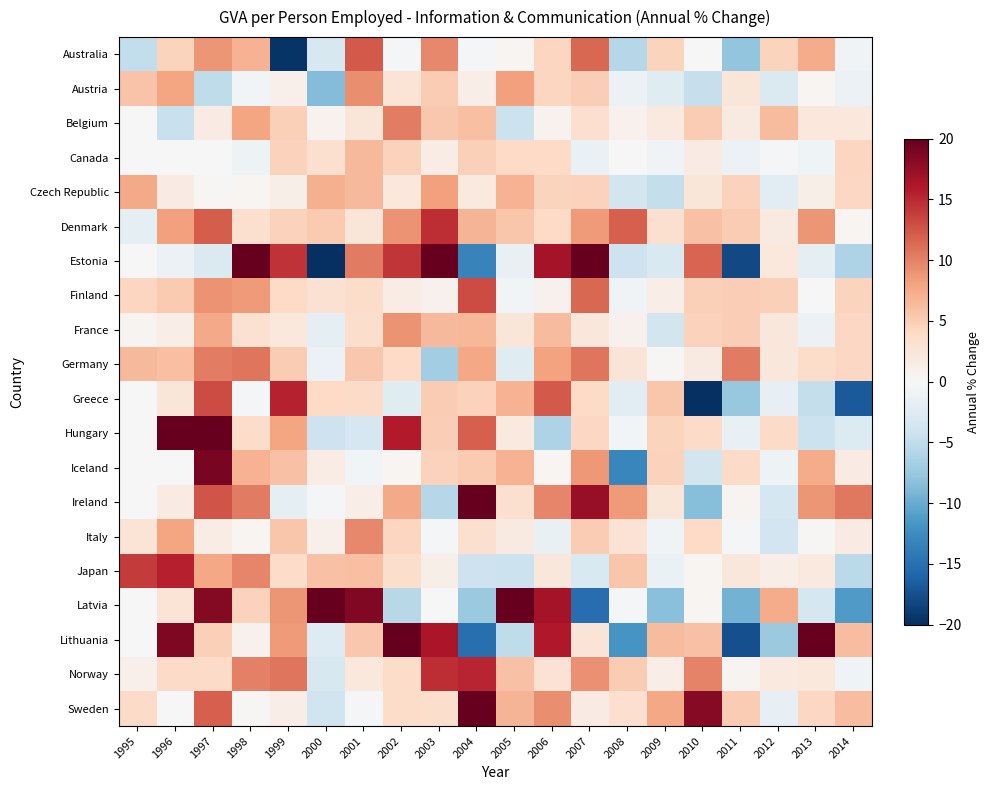

At how many categories does at least one series exceed 7?

20